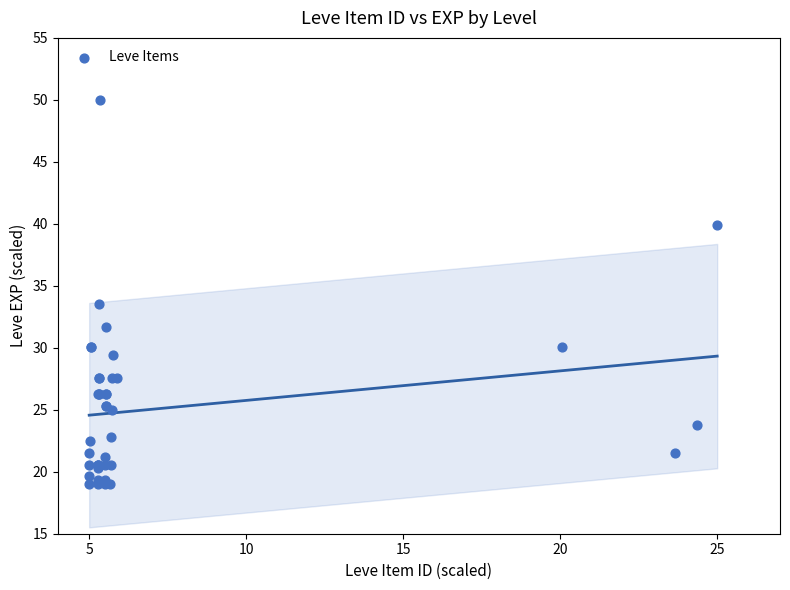

What Y value in the scatter plot is closest to 34?

33.6